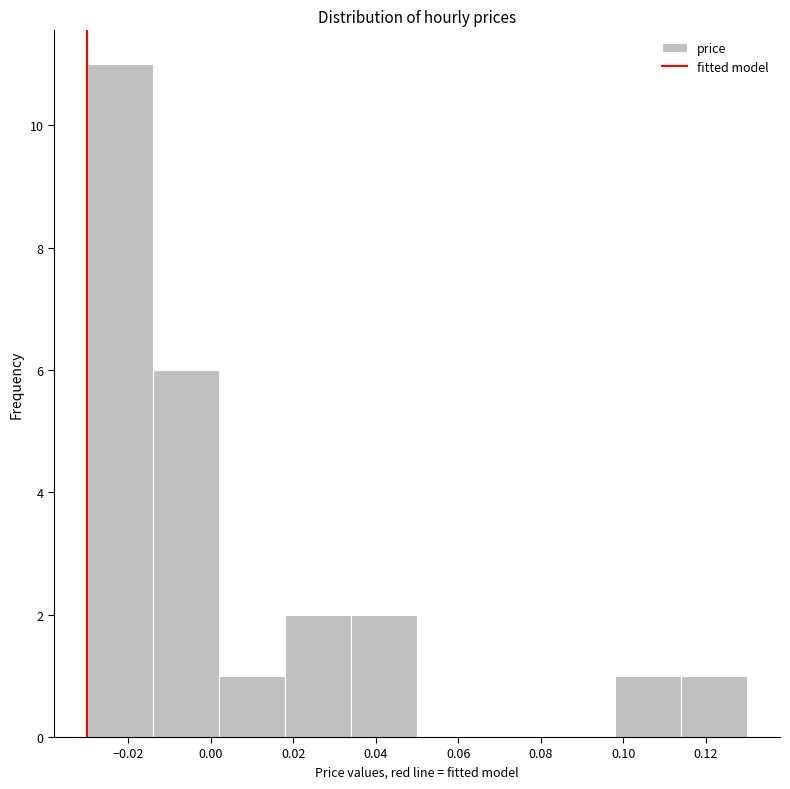

Over which range of the x-axis is the bar tallest?

-0.030 to -0.014